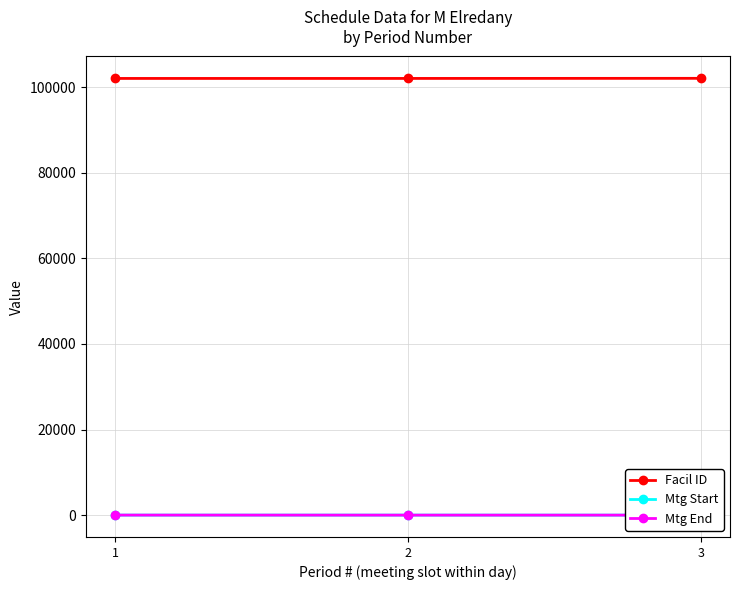

What is the value of the Mtg End point at the 1st from the left?

11.0